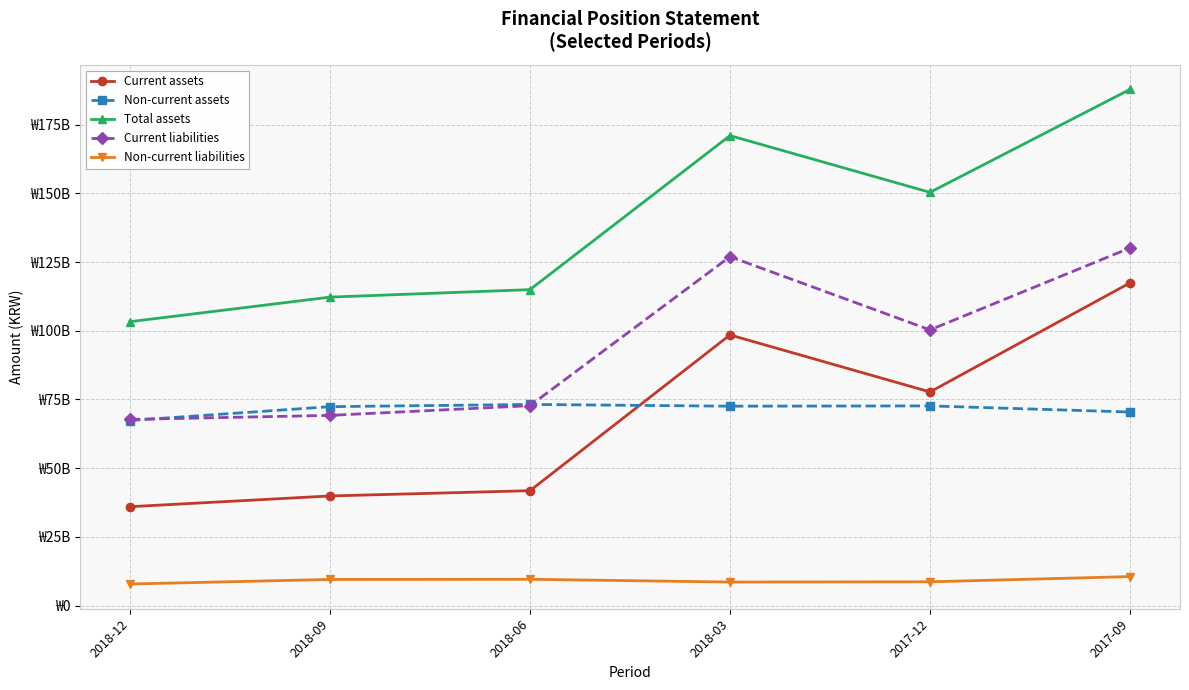

Which series has the largest range (max minus min)?

Total assets